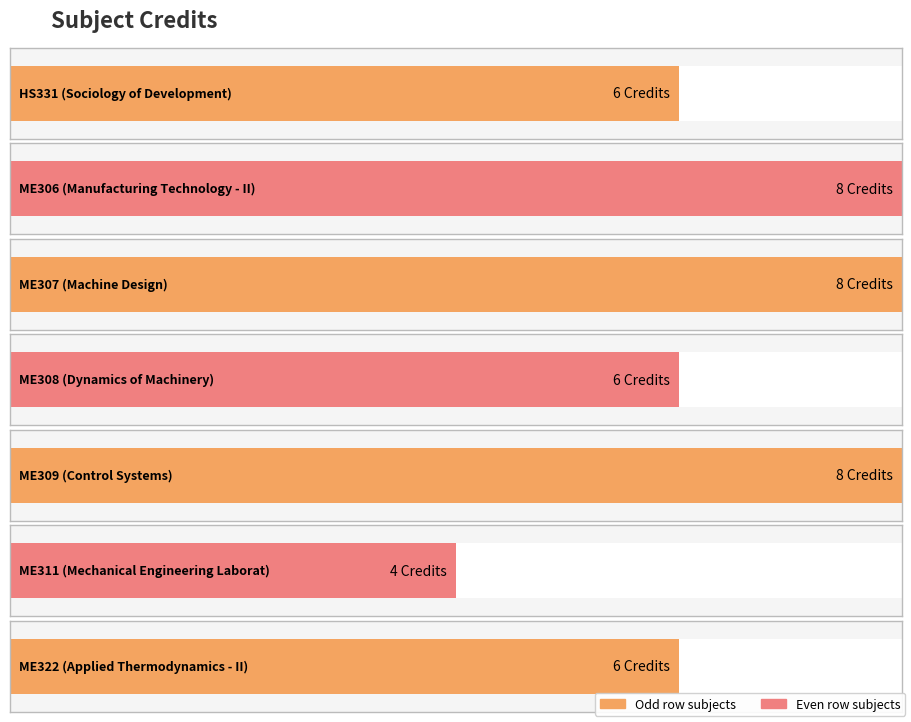

Rank the categories by value from highest to lowest.

ME306, ME307, ME309, HS331, ME308, ME322, ME311